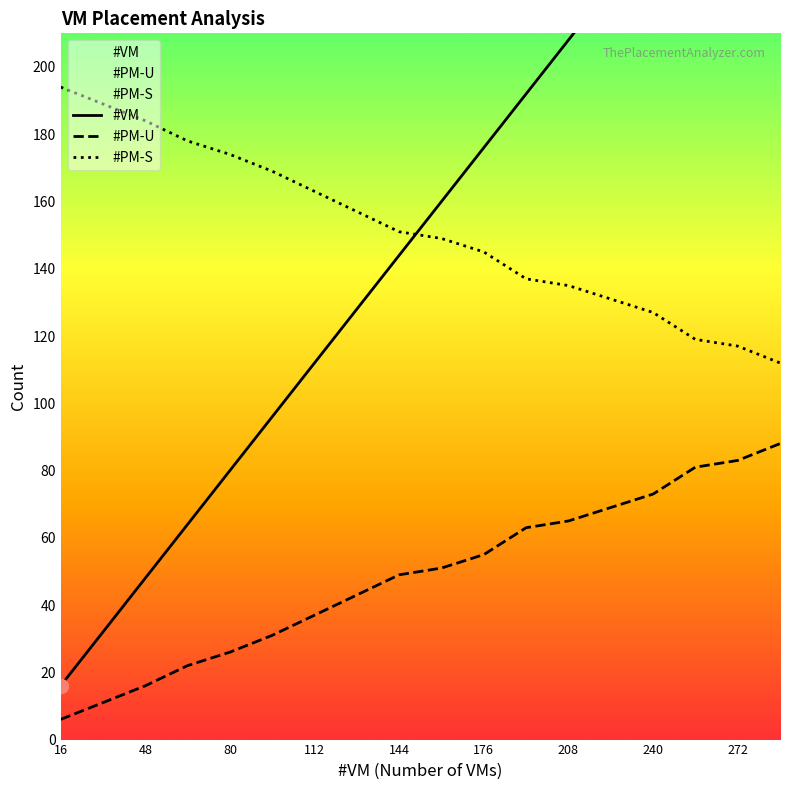

Which label corresponds to the smallest value in the chart?

16